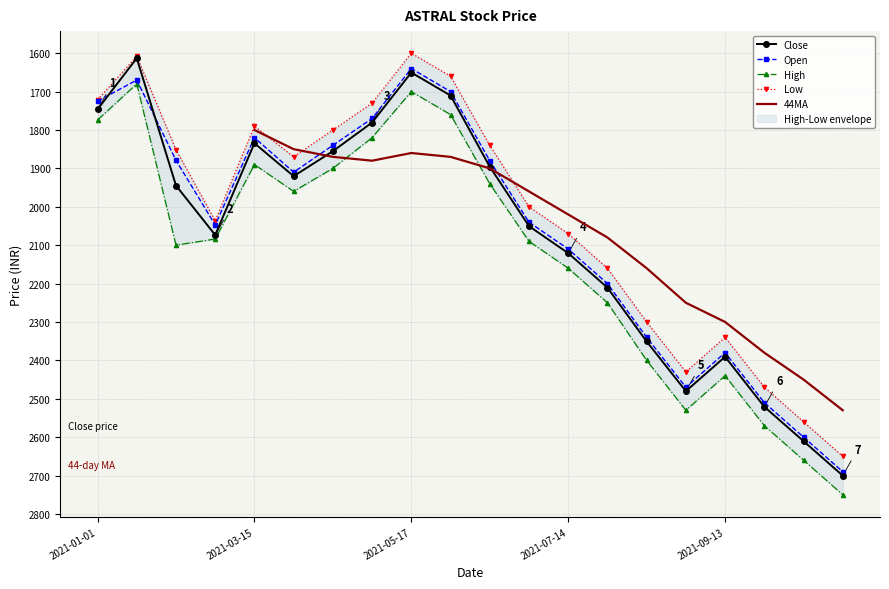

Reading left to right, list all the values displayed in this chart.

Close: 1746.3	1613.0	1944.7	2073.6	1834.5	1920.3	1855.2	1780.6	1650.4	1710.2	1895.6	2050.4	2120.8	2210.5	2350.8	2480.3	2390.6	2520.8	2610.4	2700.2
Open: 1725.0	1670.0	1878.9	2047.5	1820.0	1910.0	1840.0	1770.0	1640.0	1700.0	1880.0	2040.0	2110.0	2200.0	2340.0	2470.0	2380.0	2510.0	2600.0	2690.0
High: 1774.0	1680.0	2100.0	2084.0	1890.0	1960.0	1900.0	1820.0	1700.0	1760.0	1940.0	2090.0	2160.0	2250.0	2400.0	2530.0	2440.0	2570.0	2660.0	2750.0
Low: 1721.2	1608.0	1851.2	2036.4	1790.0	1870.0	1800.0	1730.0	1600.0	1660.0	1840.0	2000.0	2070.0	2160.0	2300.0	2430.0	2340.0	2470.0	2560.0	2650.0